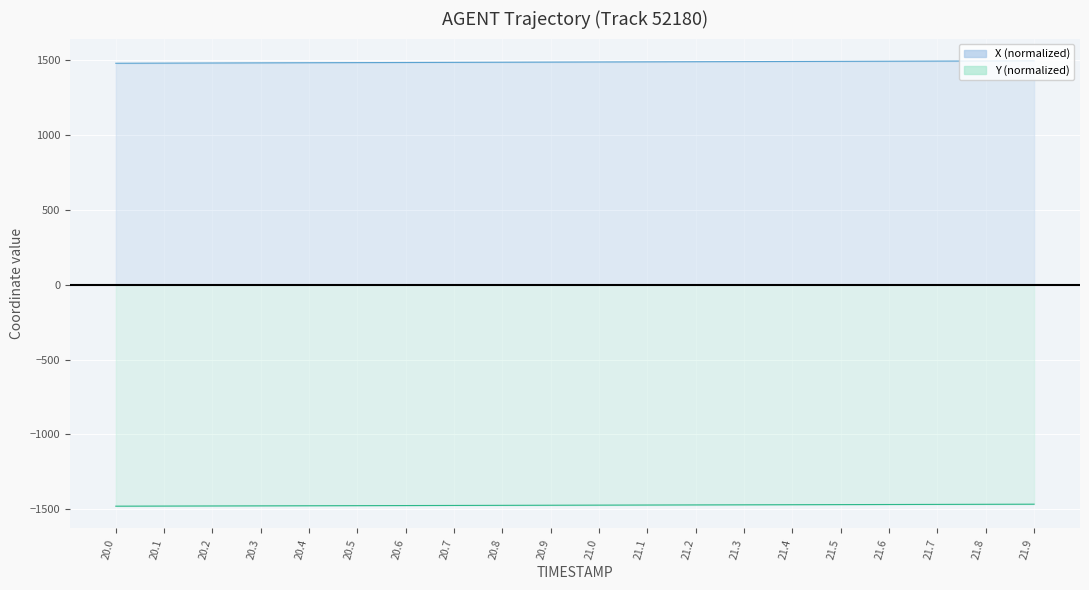

At which label is Y closest to -1473?

21.1